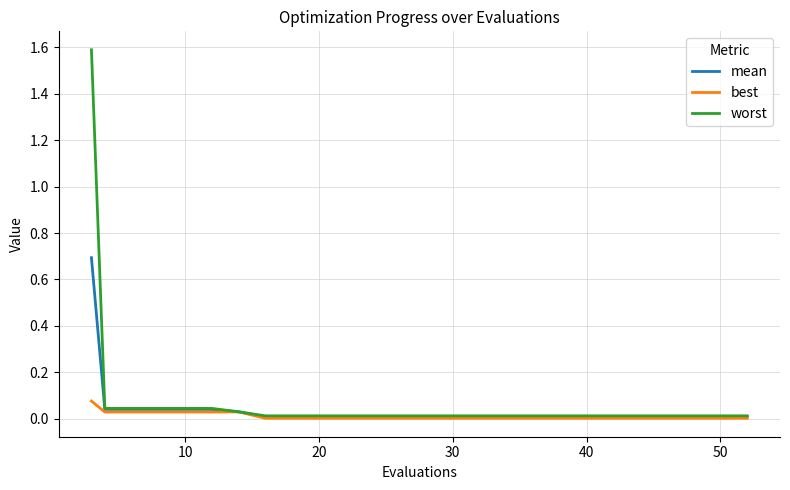

What is the highest value of the mean series?

0.7